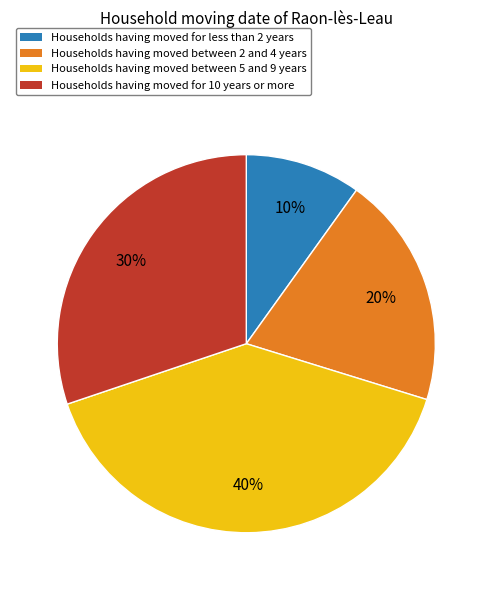

Is there any slice that represents more than half of the pie?

No